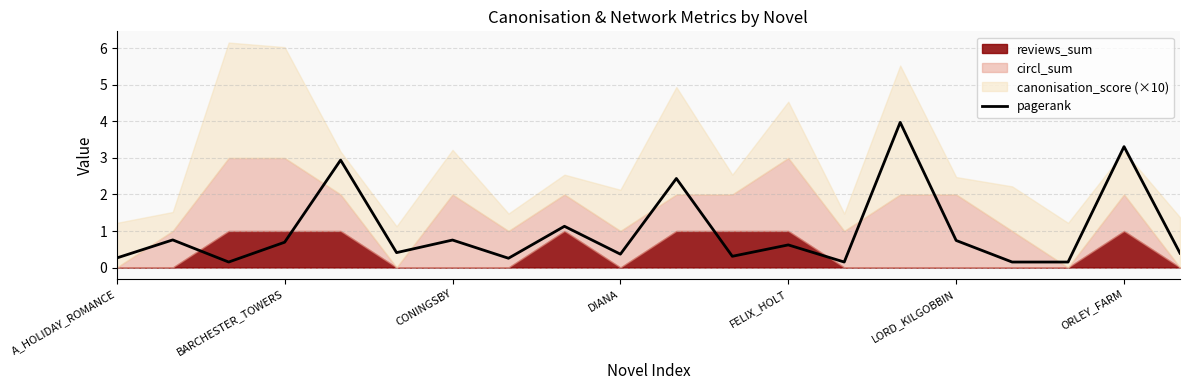

Read the pagerank value at DIANA.

0.4